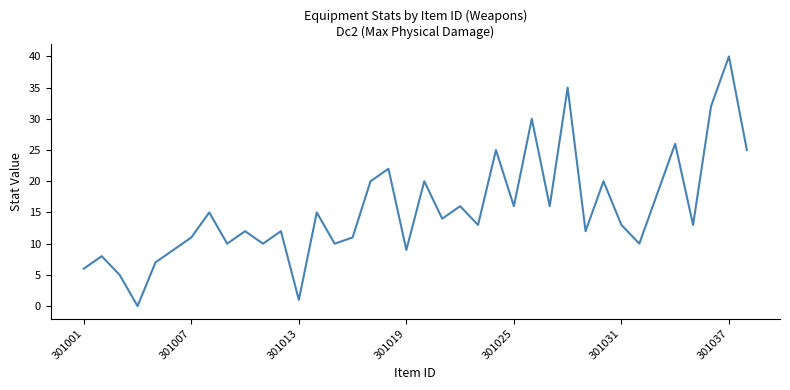

Reading left to right, extract all data points from this chart.

6	8	5	0	7	9	11	15	10	12	10	12	1	15	10	11	20	22	9	20	14	16	13	25	16	30	16	35	12	20	13	10	18	26	13	32	40	25